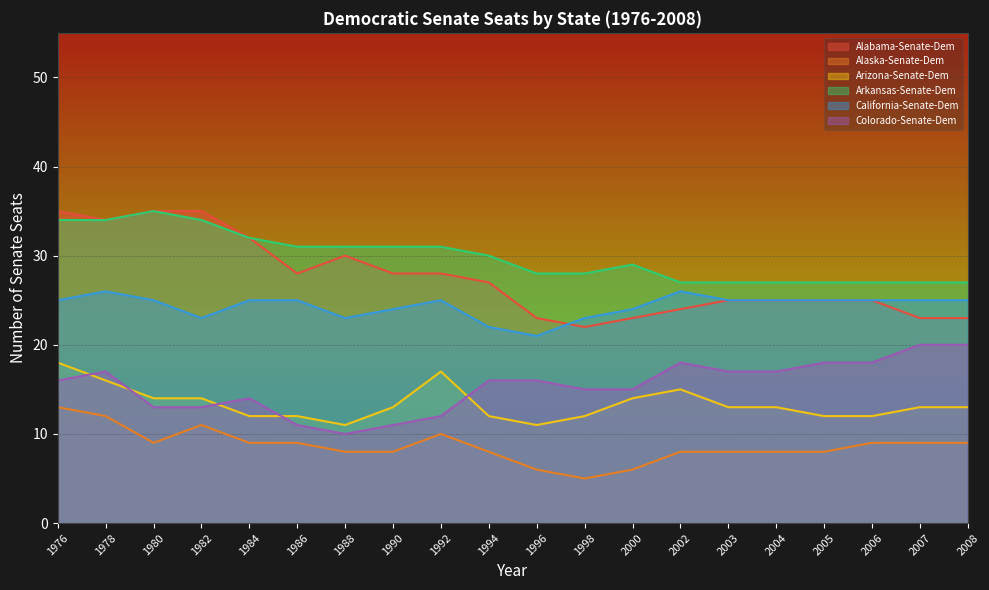

What is the sum of the Alaska-Senate-Dem values at 1976 and 1980?

22